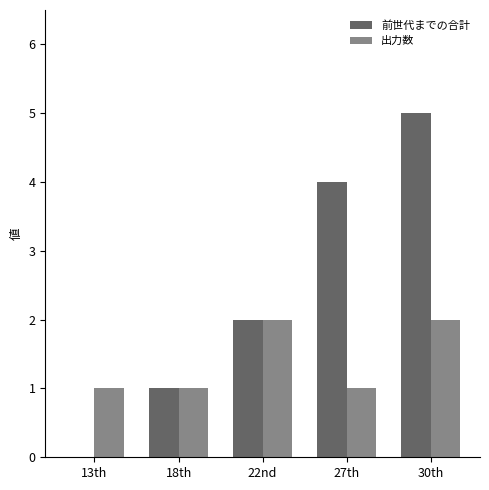

Which series changed the most between 13th and 18th?

前世代までの合計